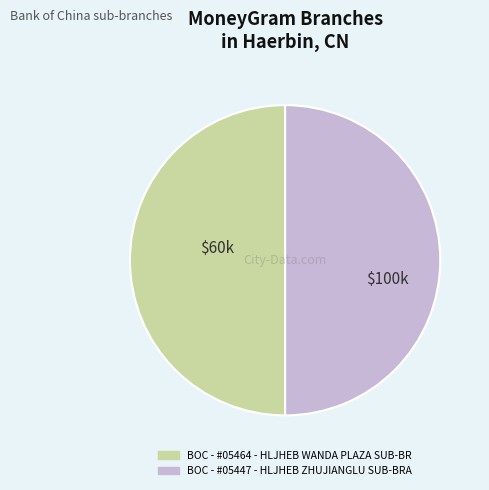

Do BOC - #05447 - HLJHEB ZHUJIANGLU SUB-BRA and BOC - #05464 - HLJHEB WANDA PLAZA SUB-BR together represent more than half of the pie?

Yes